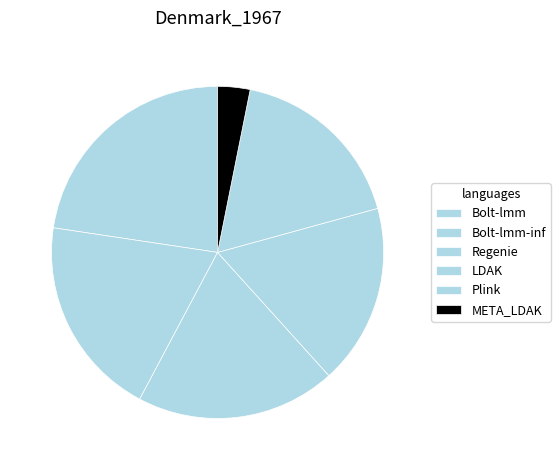

Count the number of slices in the pie.

6